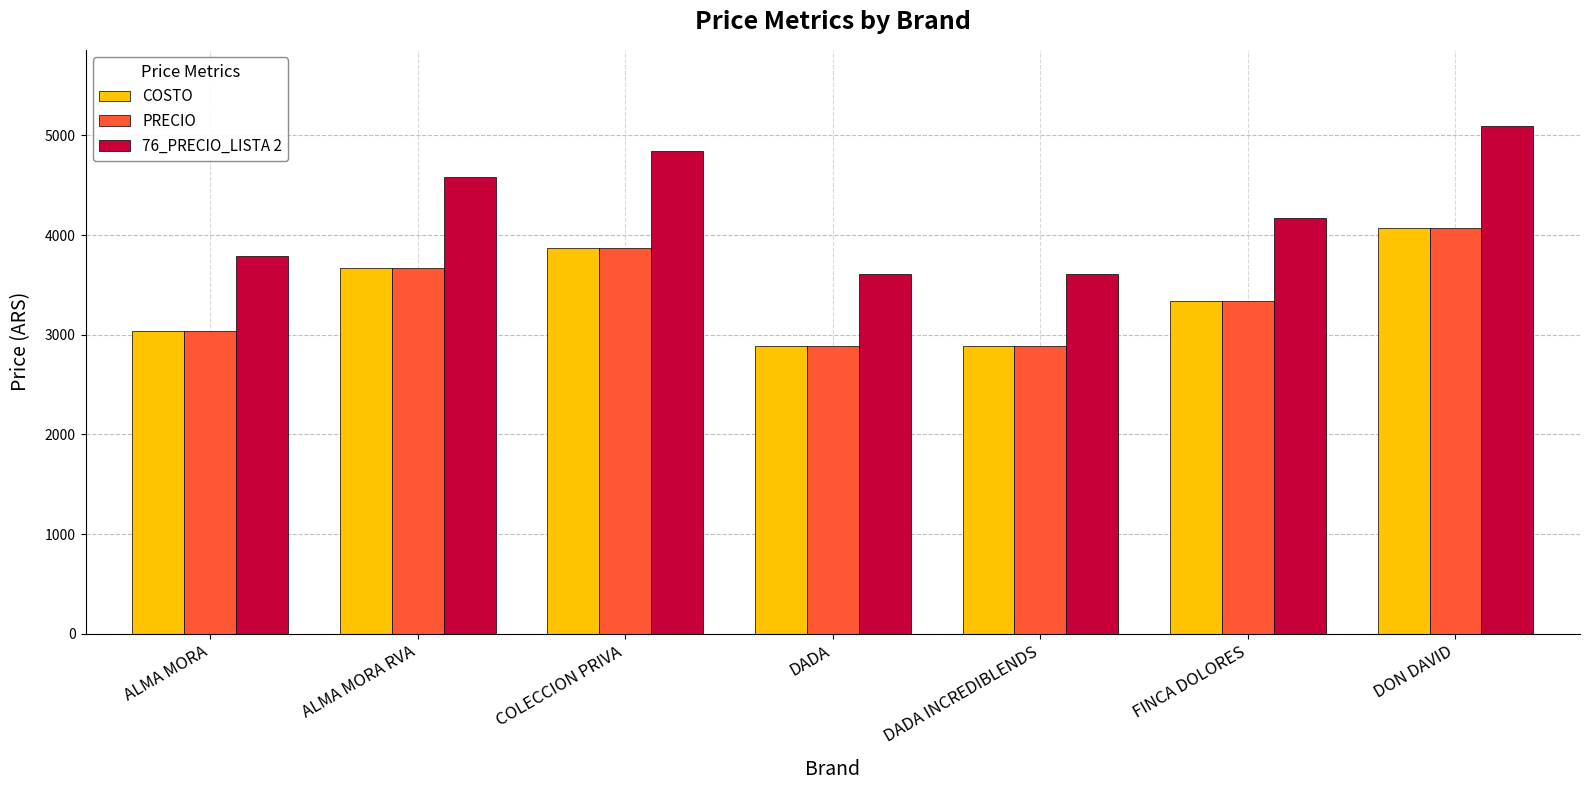

What is the difference between the highest and lowest values at FINCA DOLORES?

834.8